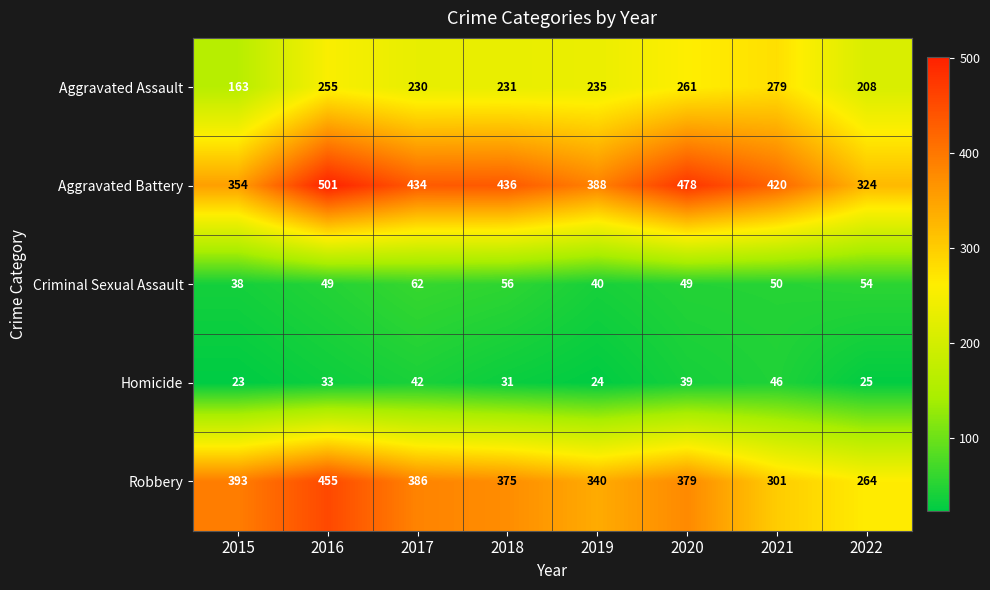

What is the greatest value displayed?

501